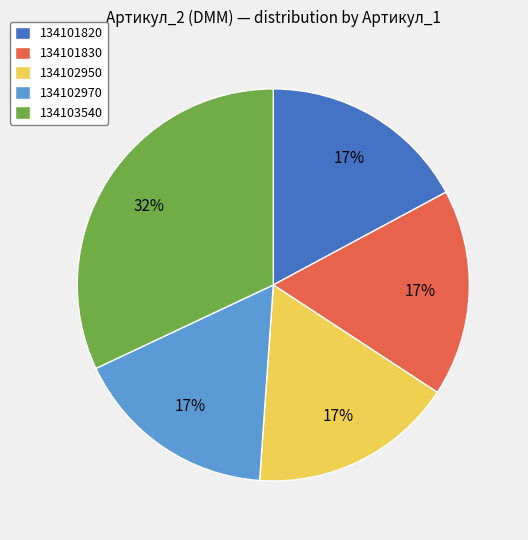

To the nearest percent, what percentage of the pie is 134103540?

32%